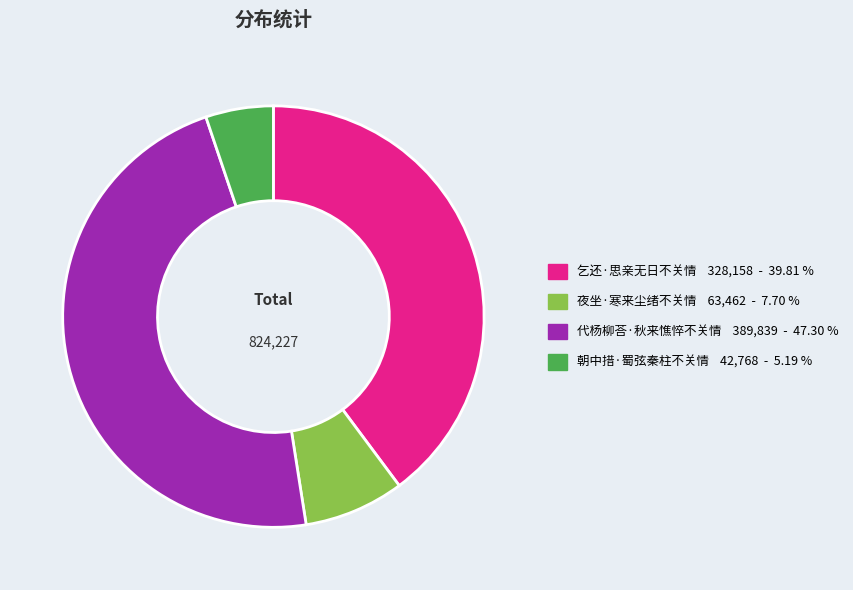

Which slice is the smallest?

朝中措·蜀弦秦柱不关情